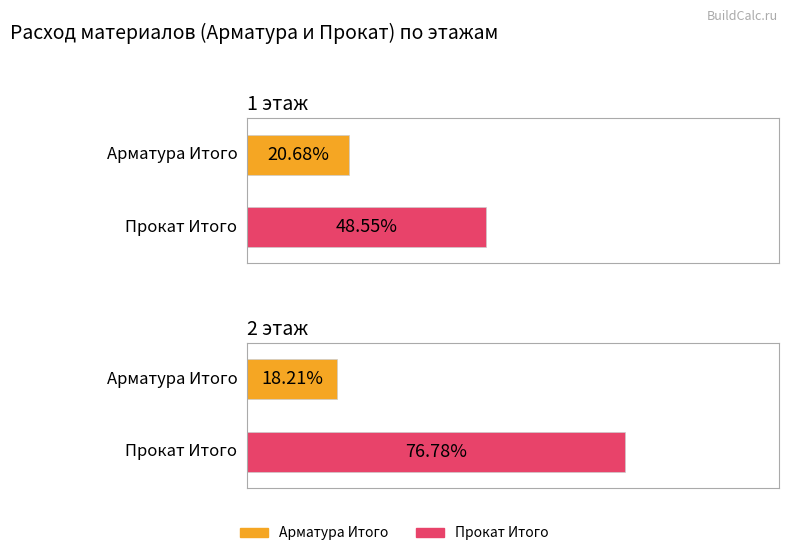

How many groups of bars are there?

2